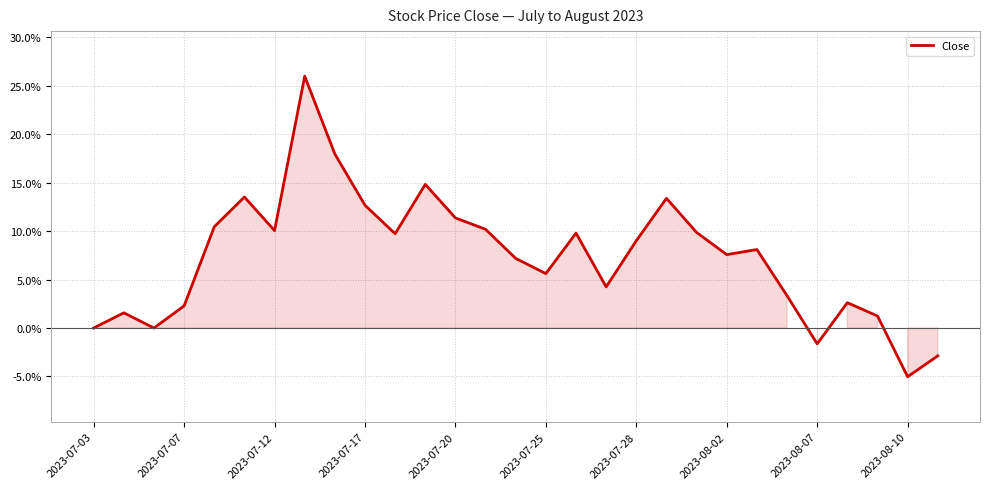

What is the maximum value shown in the chart?

26.0